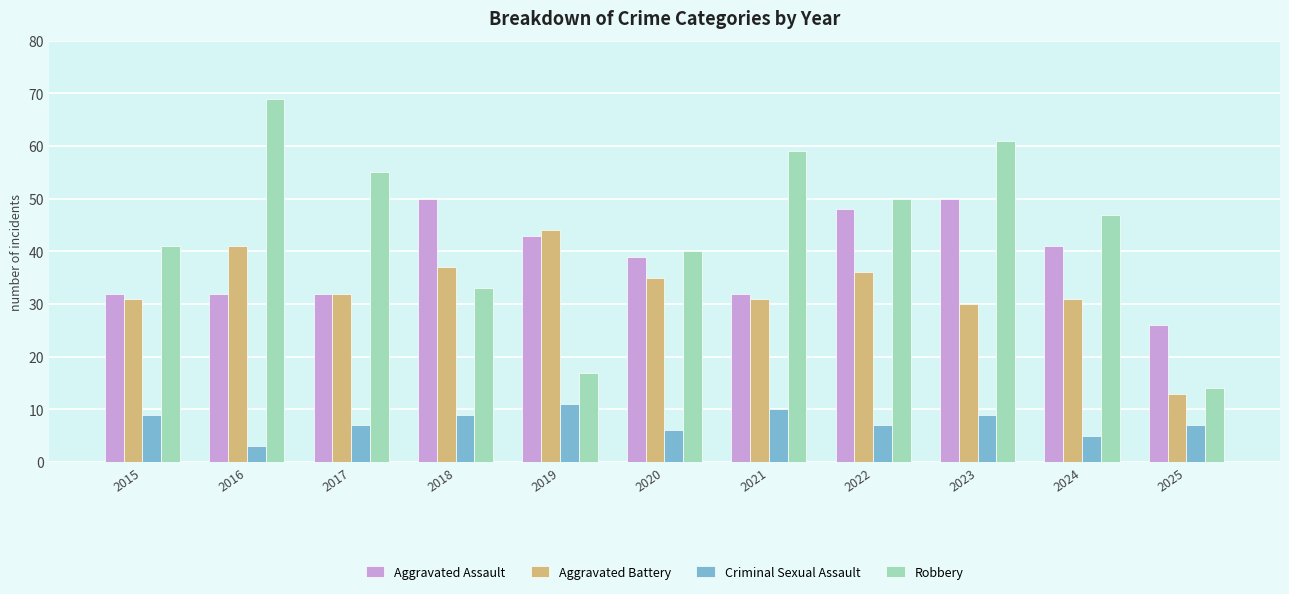

What is the greatest value displayed?

69